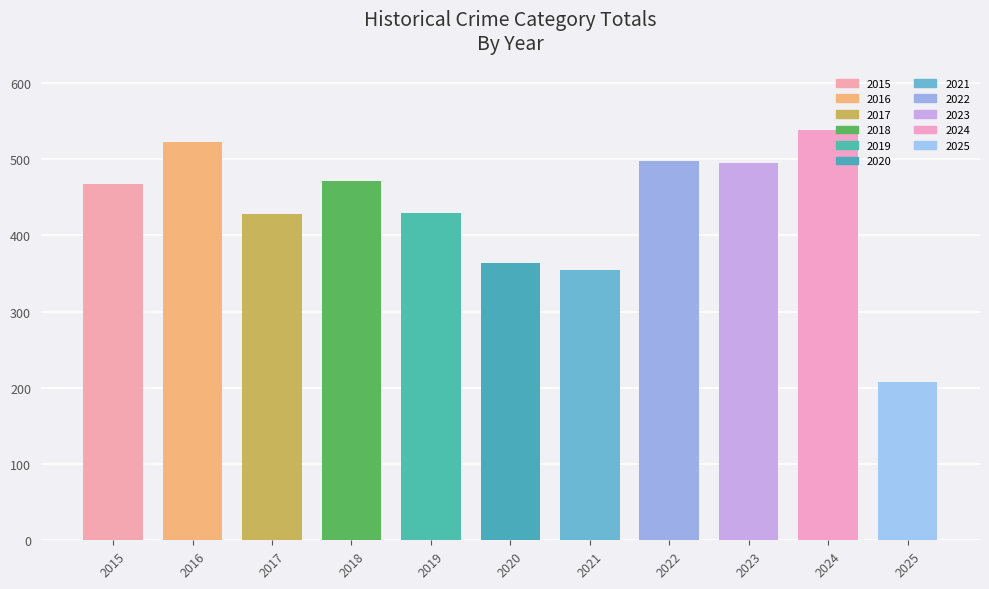

True or false: the data shows 702 at 2023.

False